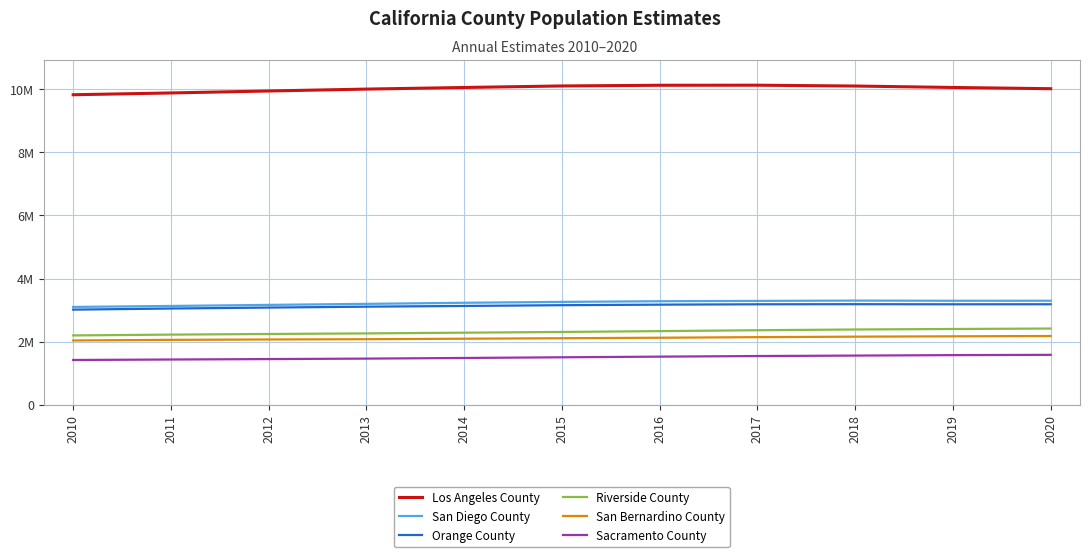

Does the chart display data point markers on the line(s)?

No